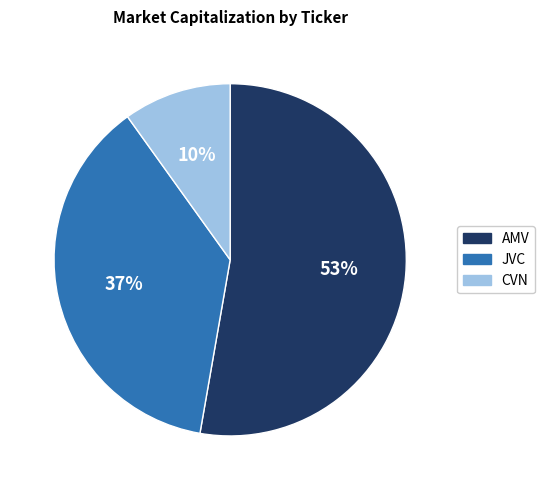

What percentage is the JVC slice, to the nearest percent?

37%